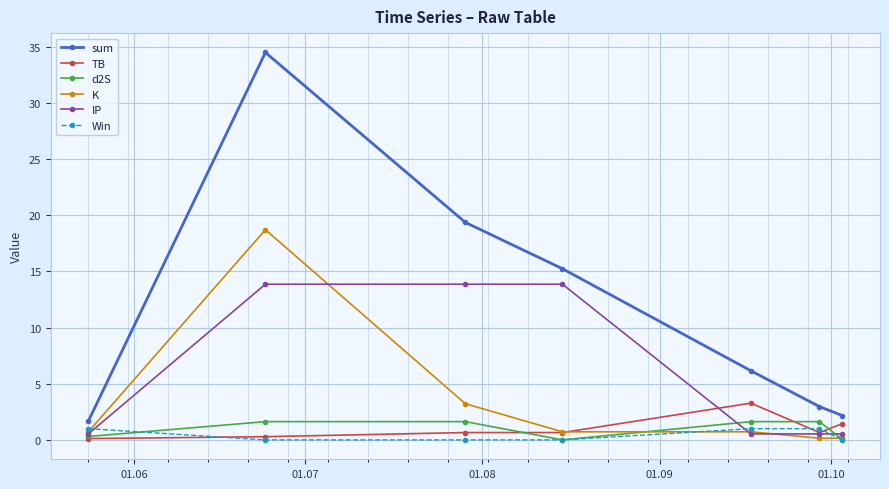

True or false: K and sum intersect in this chart.

False